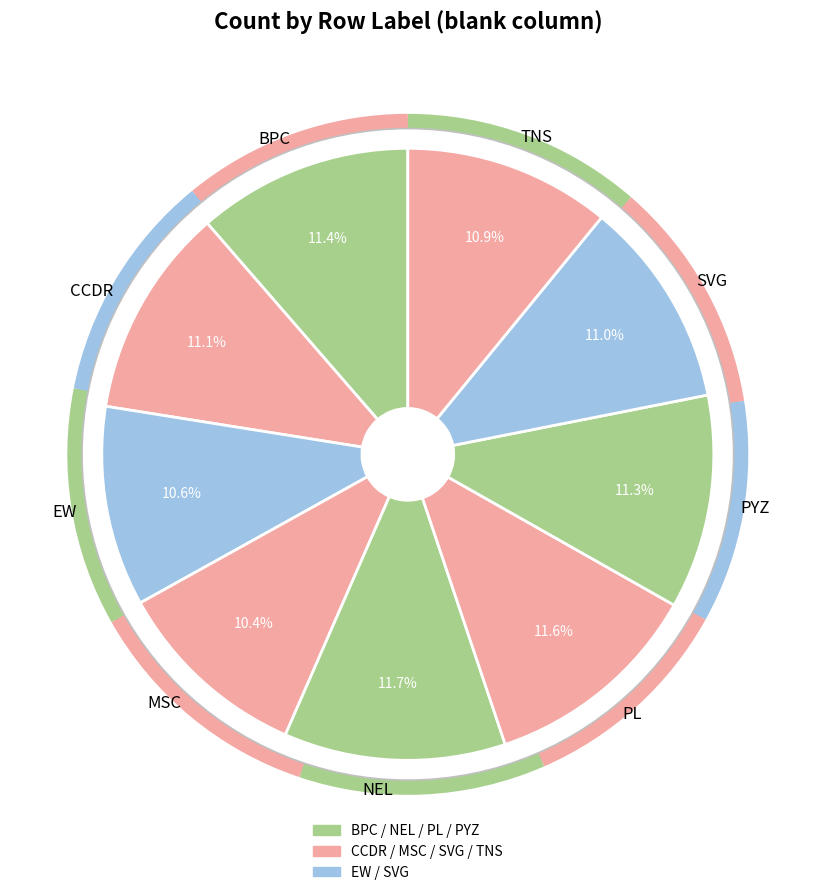

To the nearest percent, what is the combined percentage of SVG and CCDR?

22%